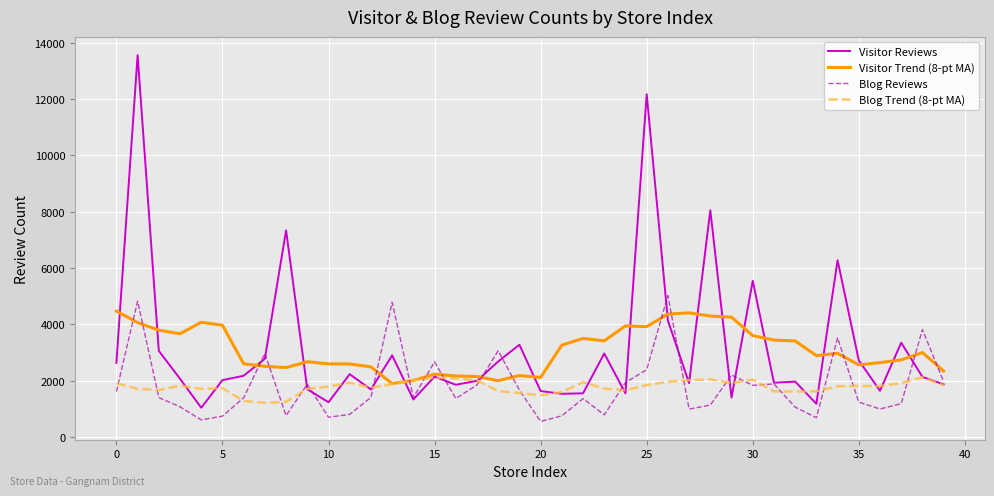

How many intersections are there between Visitor Trend (8-pt MA) and Blog Reviews?

16